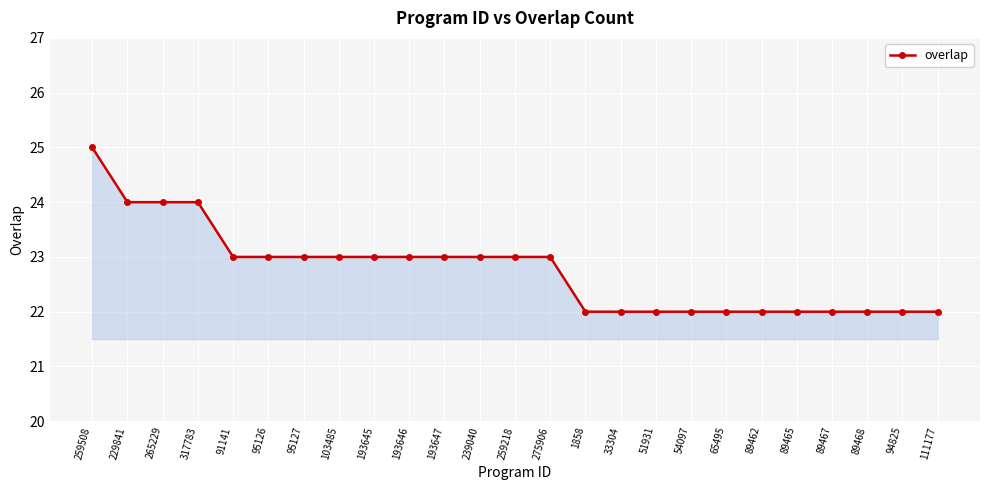

Read the value at 54097.

22